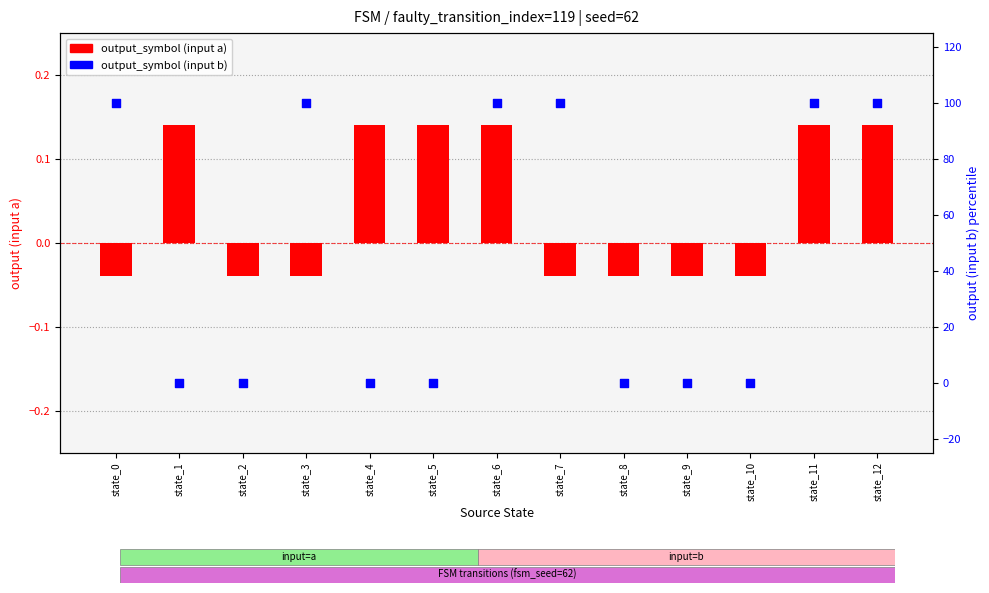

Which series has the largest Y range (max minus min)?

output_symbol (input b)